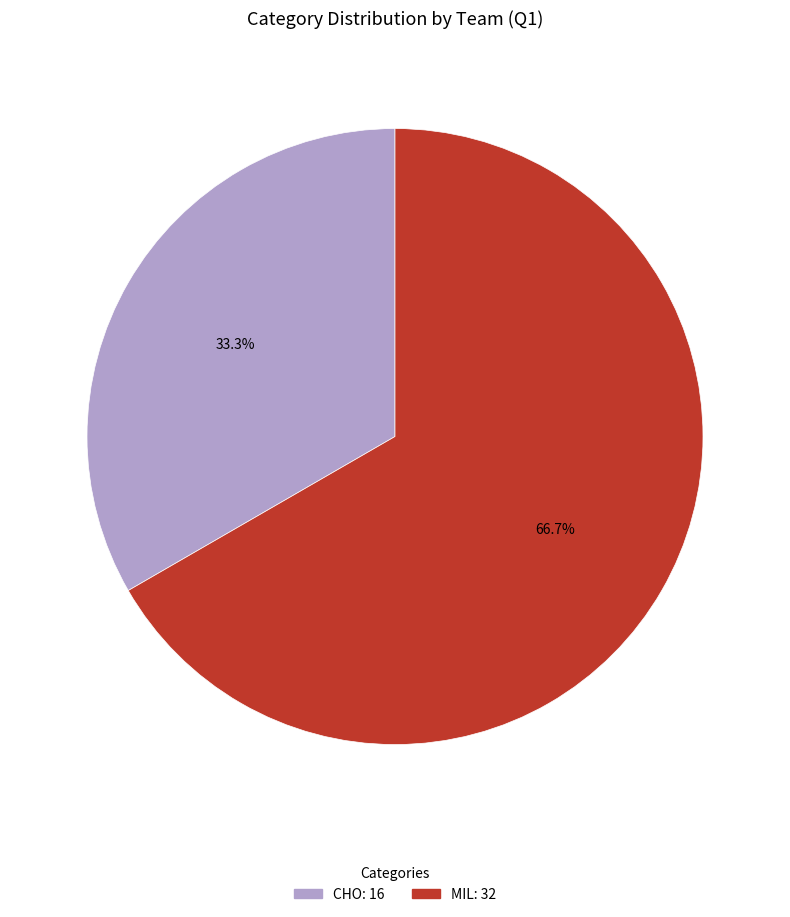

Which slice is the smallest?

CHO